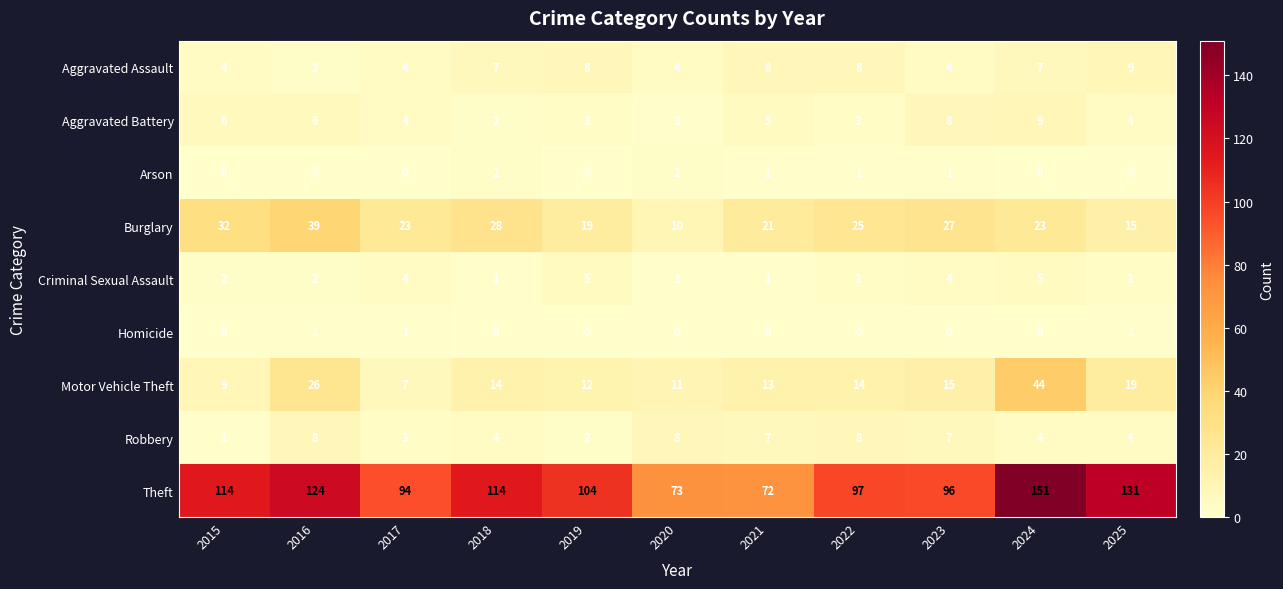

What is the maximum value shown in the chart?

151